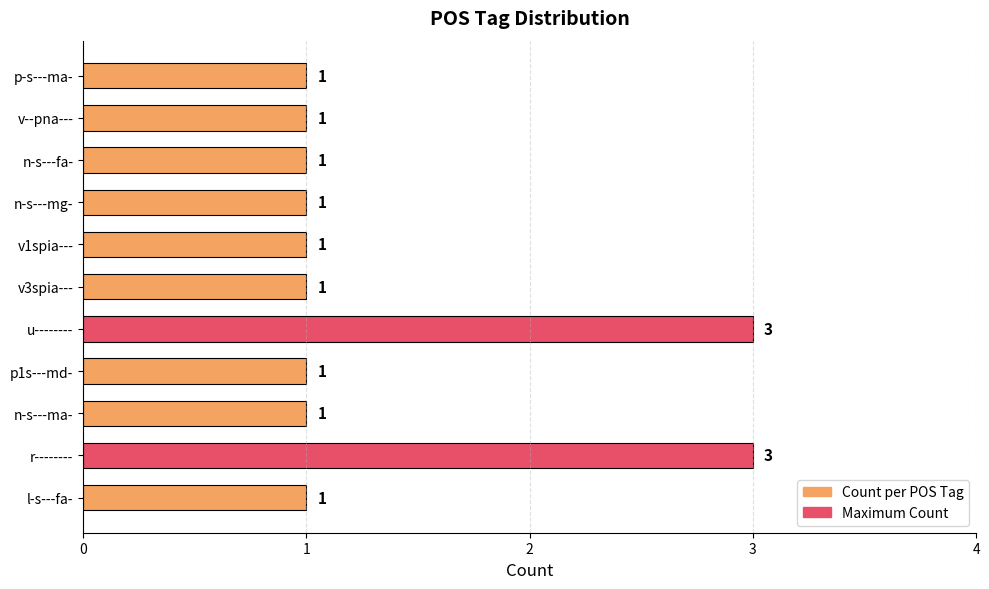

Count the values in the range 1 to 2.

9